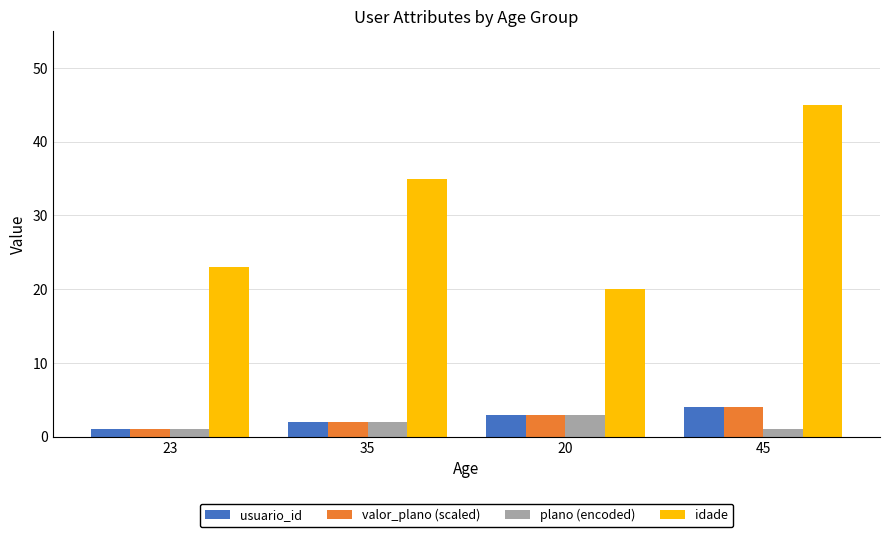

How many bars are there in each group?

4